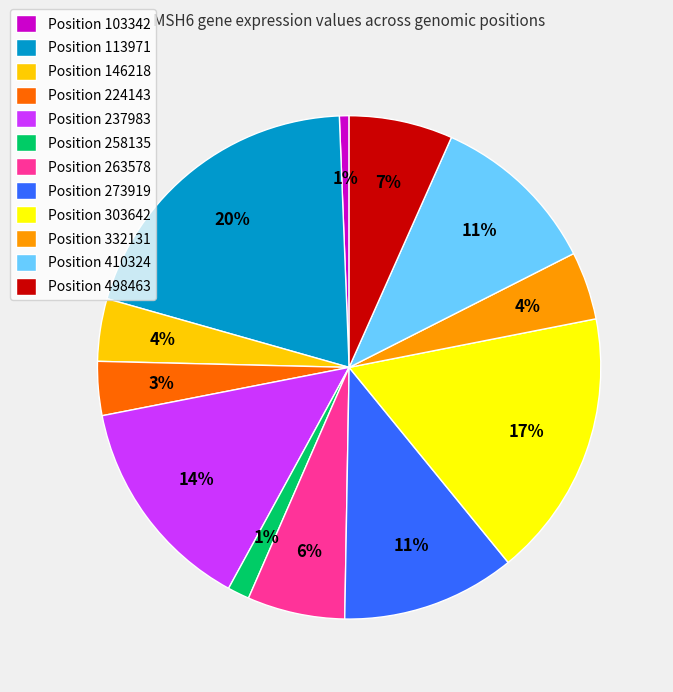

Is there a majority slice in this chart?

No